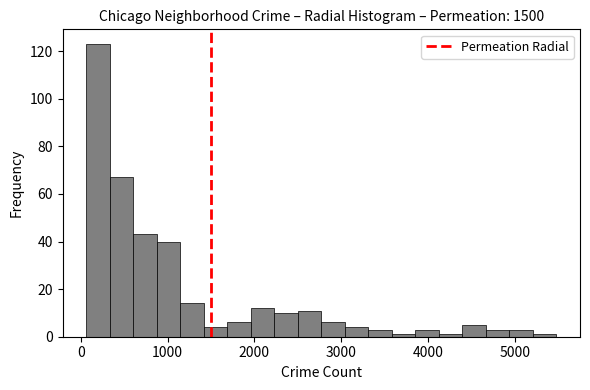

Around what value on the x-axis is the tallest bar? Give the approximate position of its centre, as read against the axis.

200